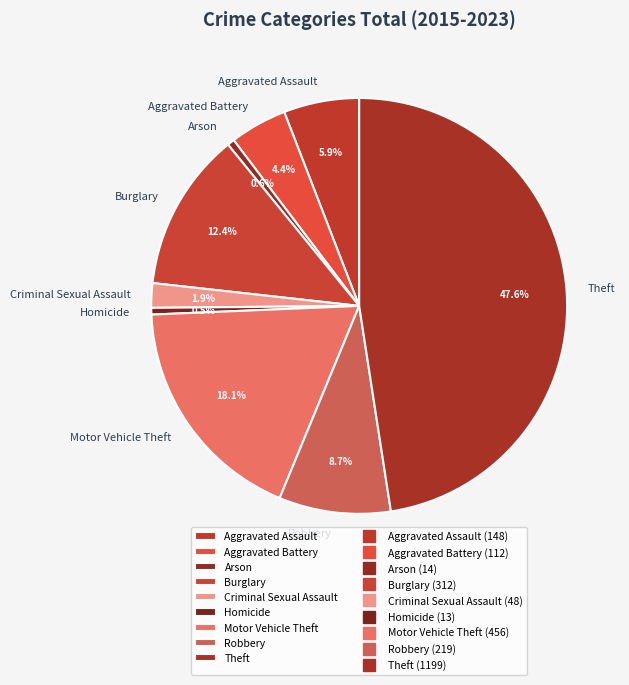

Combined, do Homicide and Aggravated Battery account for over 50%?

No